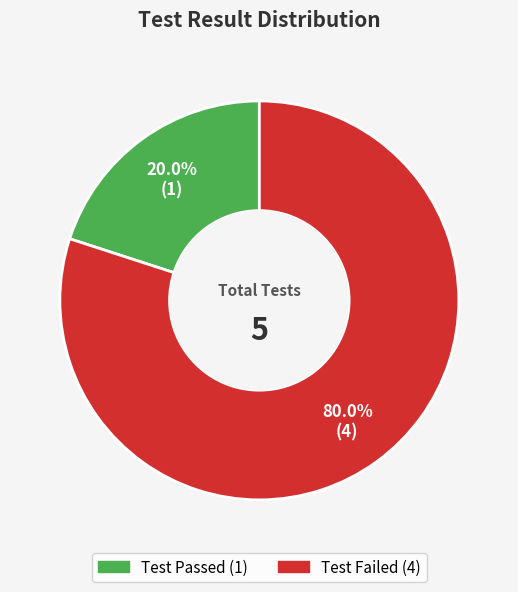

Count the number of slices in the pie.

2